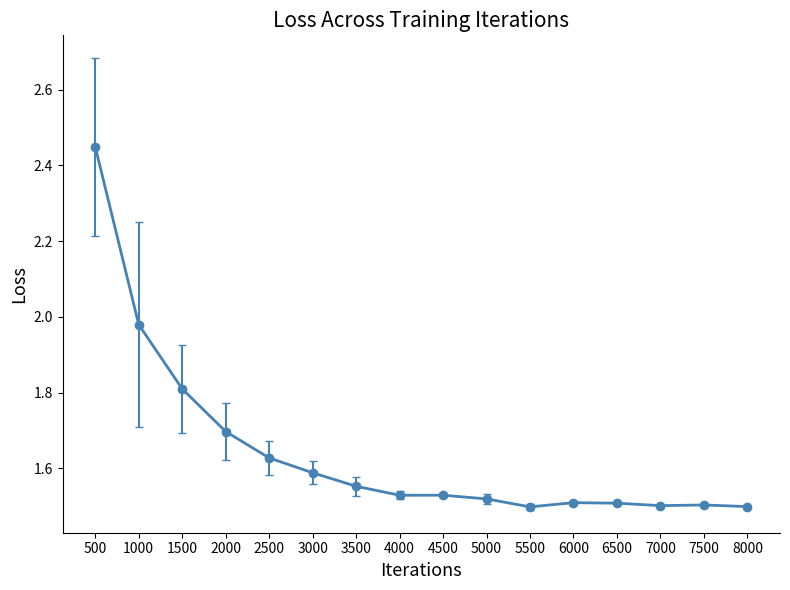

True or false: there are more than 1 points higher than both neighbors.

True